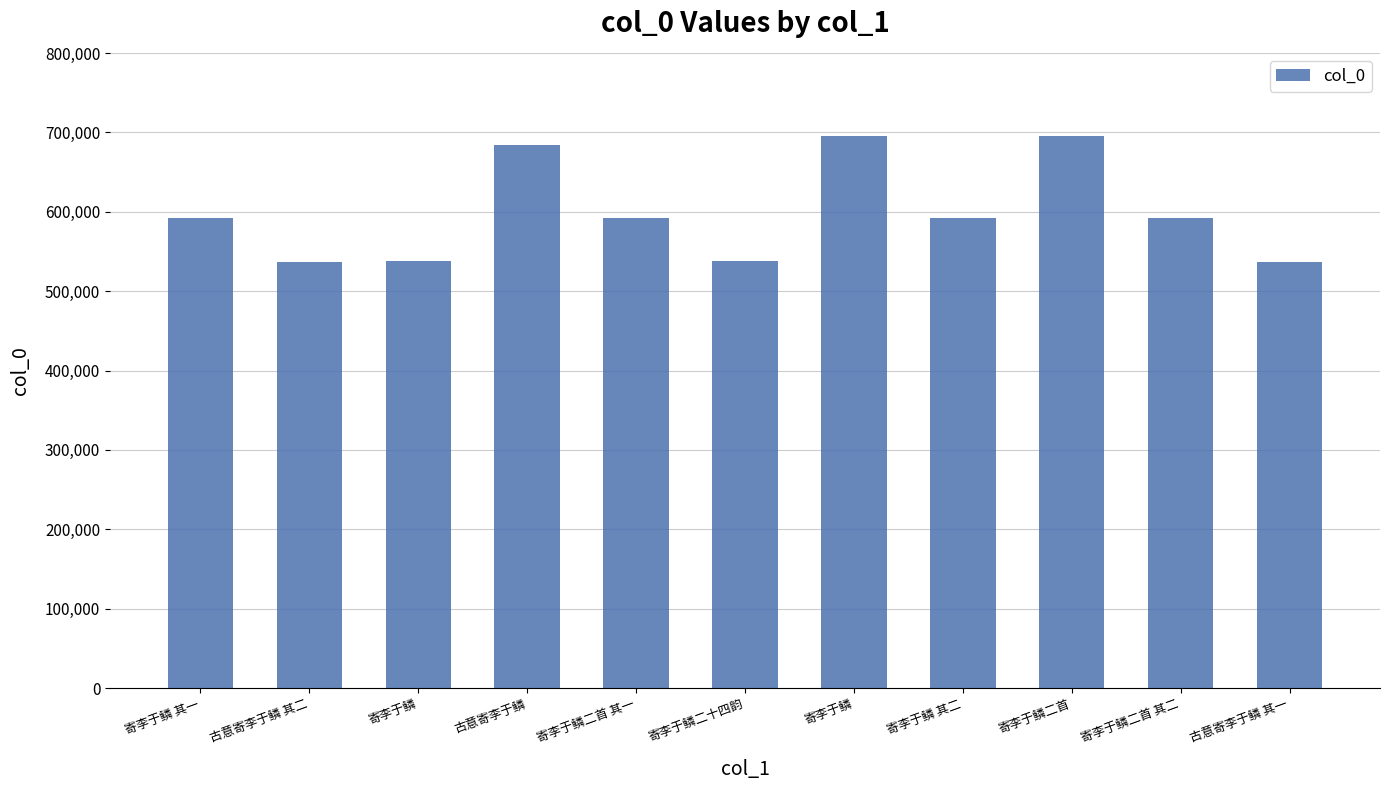

Count the number of data series in this chart.

1